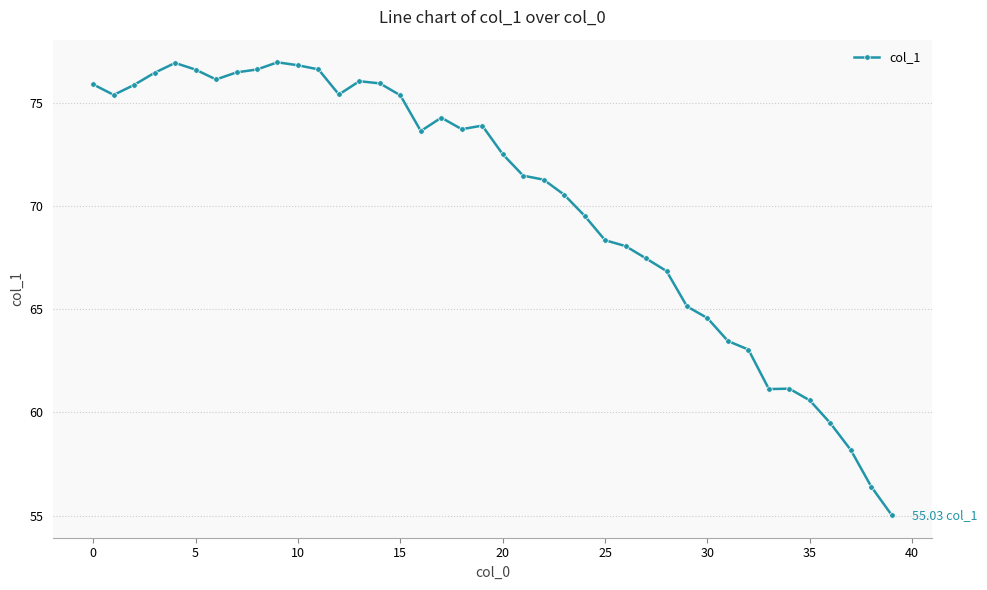

Count the number of data series in this chart.

1